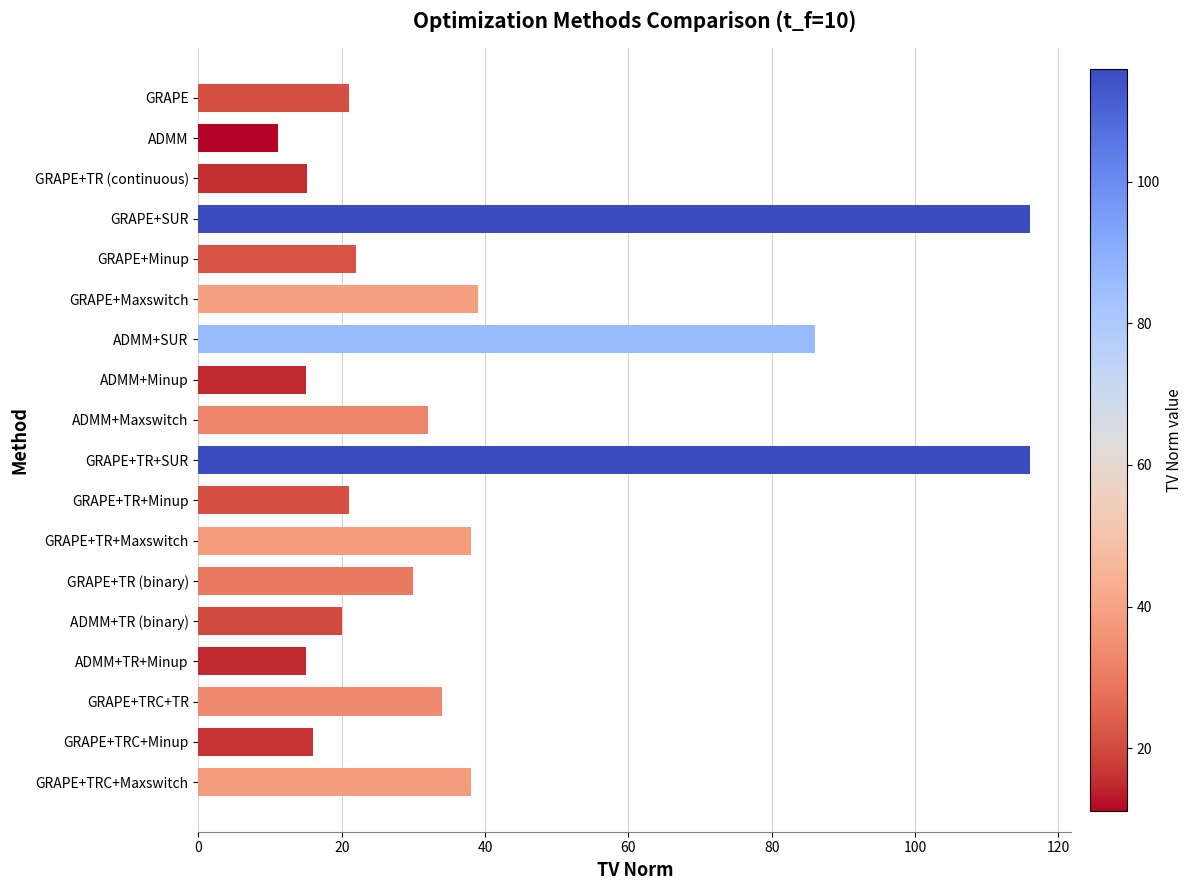

Are the bars horizontal?

Yes